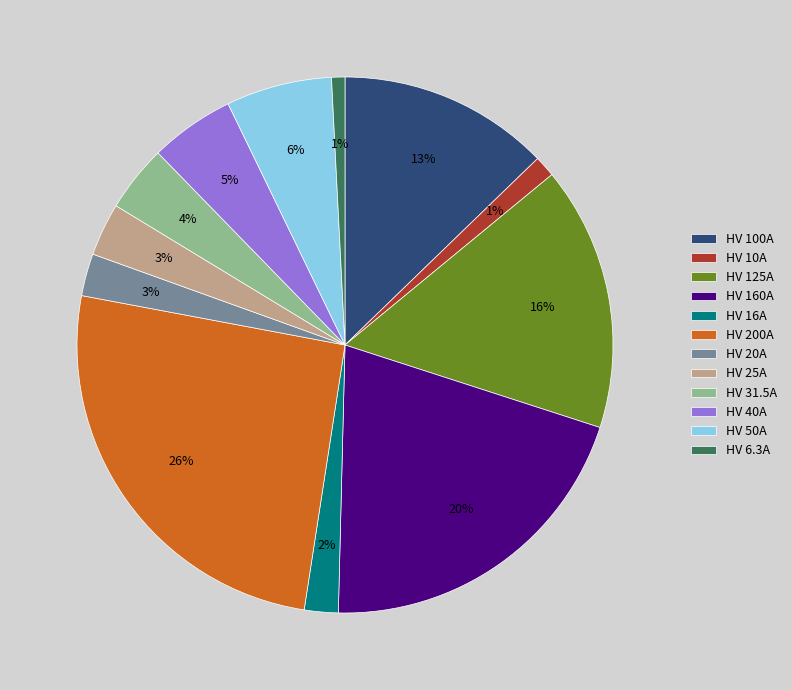

Which category has the biggest portion of the pie?

HV 200A